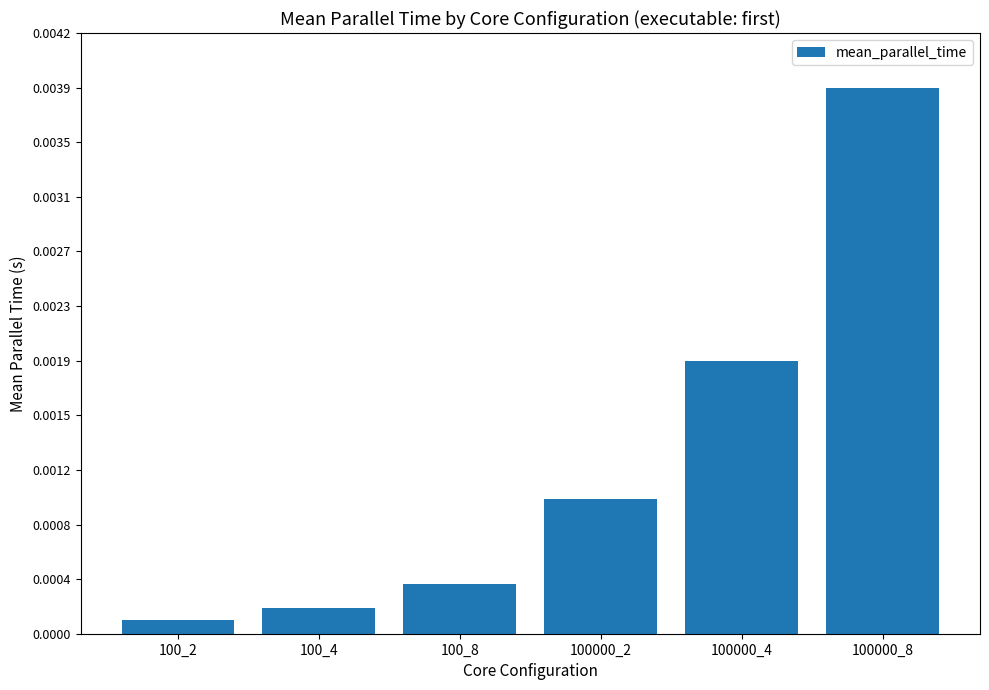

Does the chart contain any negative values?

No